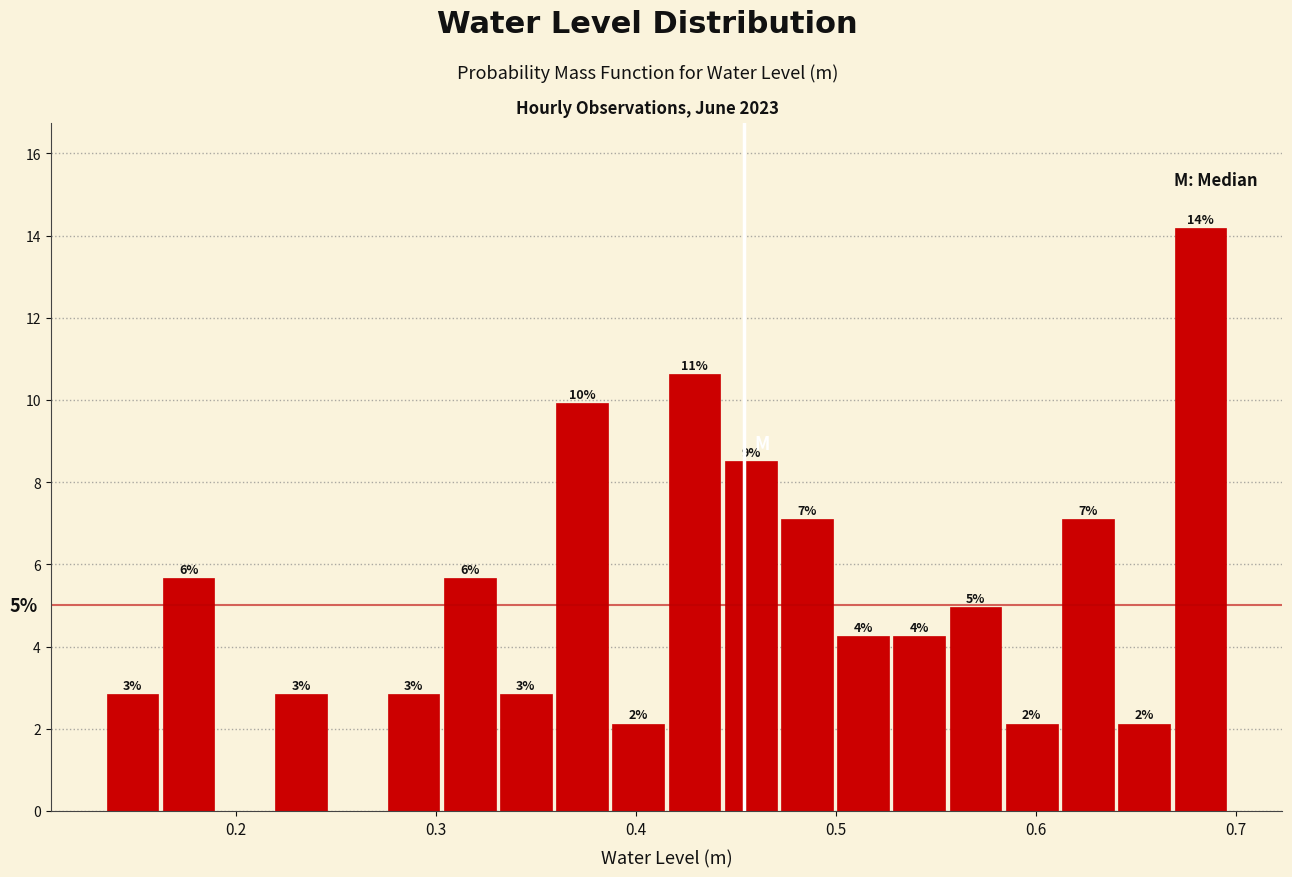

Around what value on the x-axis is the tallest bar? Give the approximate position of its centre, as read against the axis.

0.68